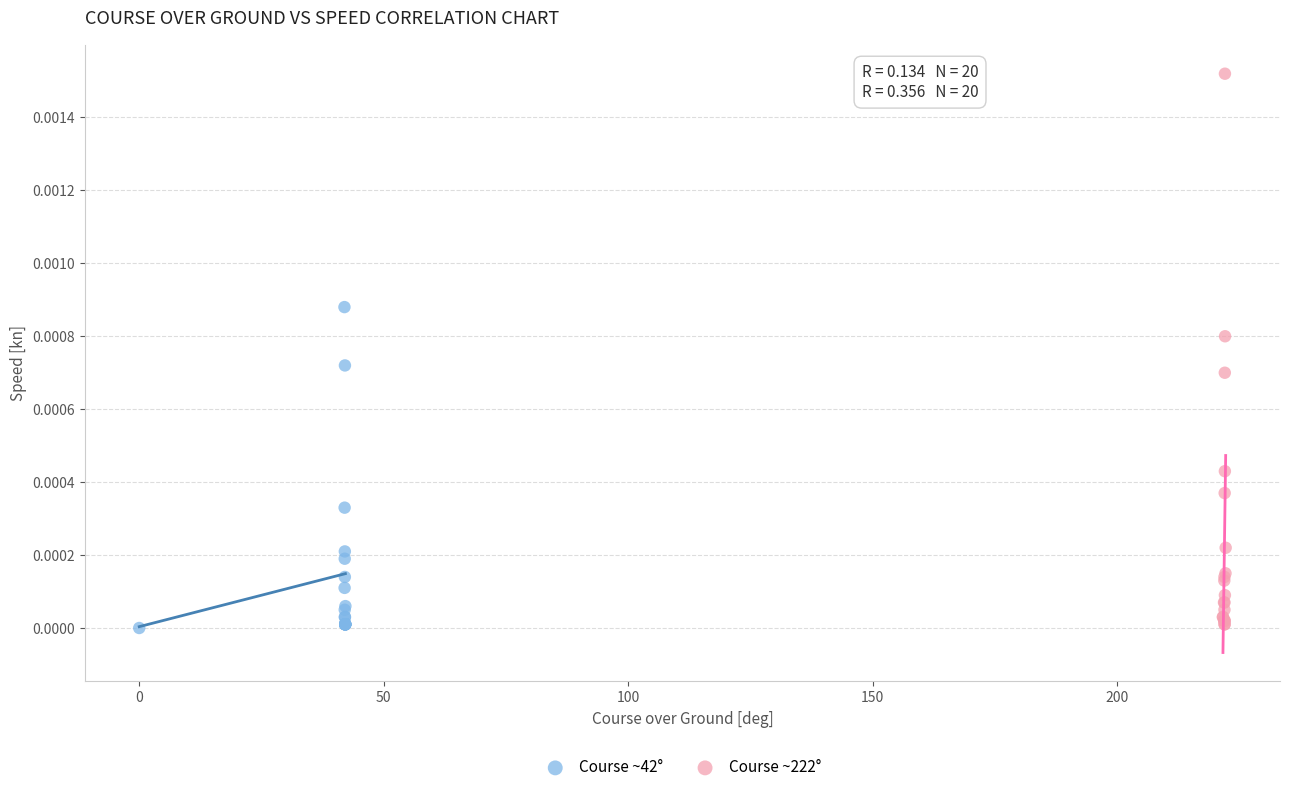

Which series has the largest Y range (max minus min)?

Course ~222°